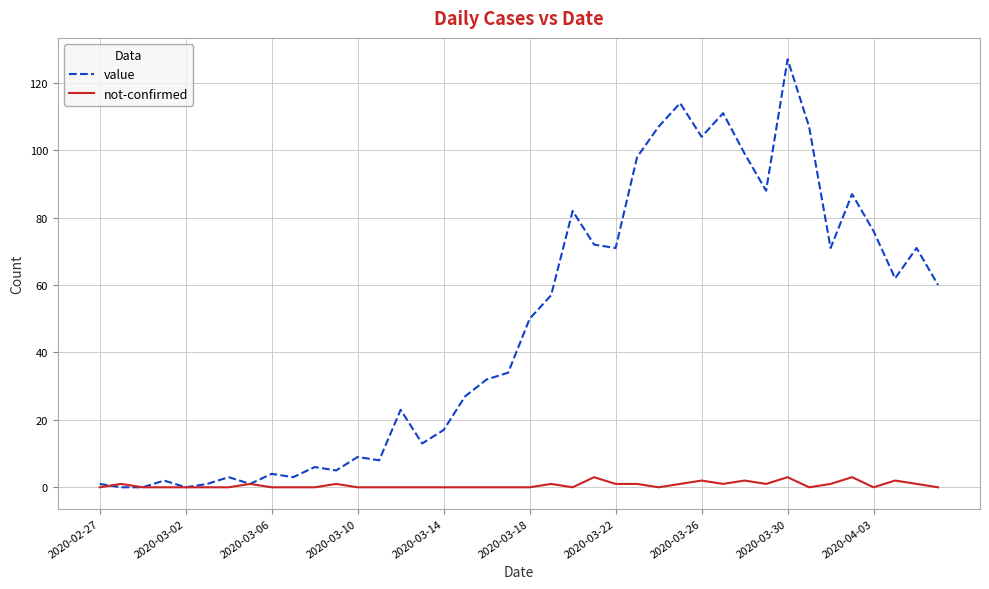

Which series has the widest spread of values?

value